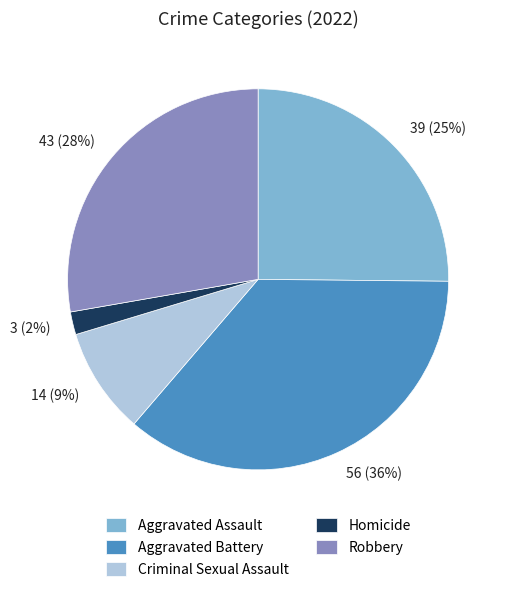

Approximately how many times larger is the value at Robbery compared to Aggravated Battery?

0.8